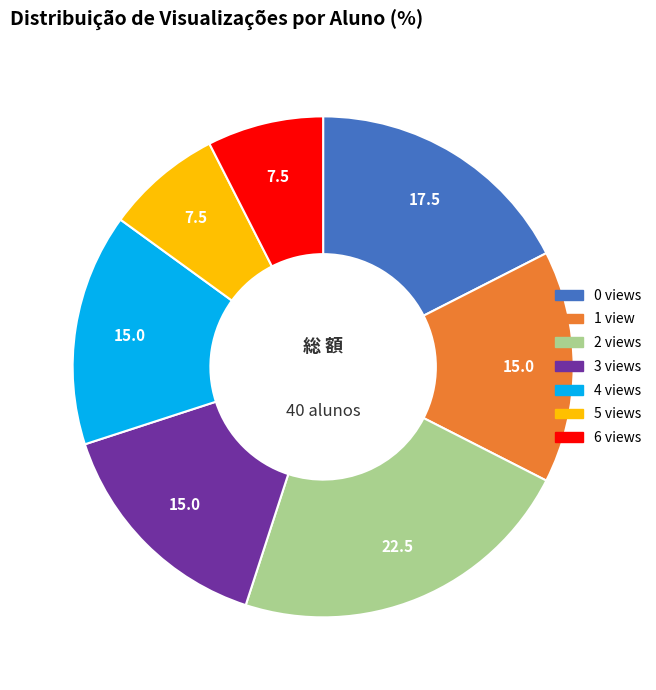

Is there a majority slice in this chart?

No